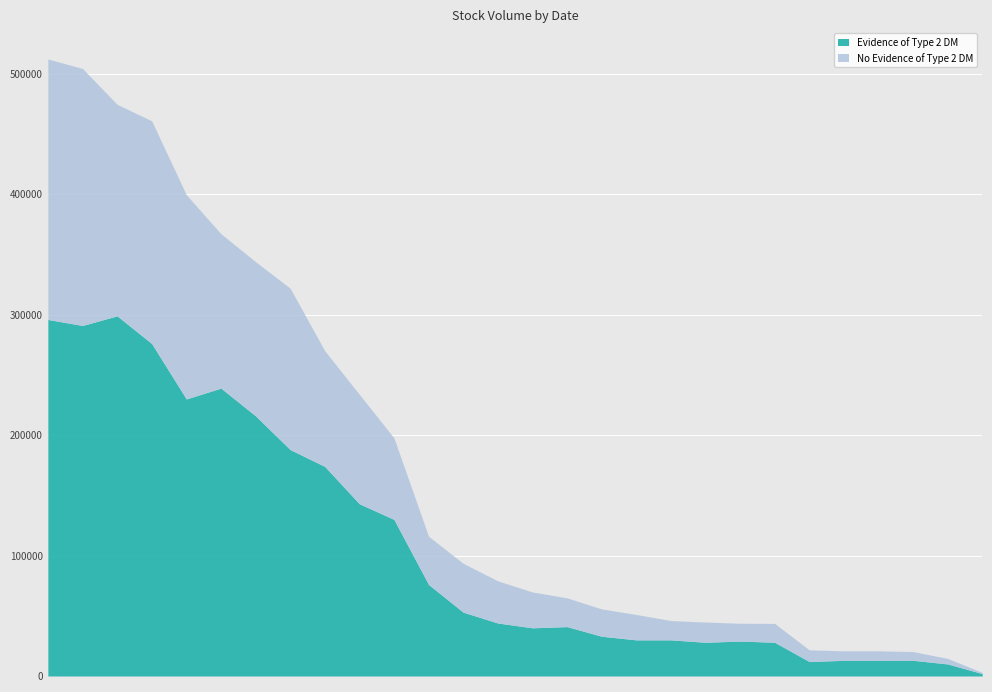

Between 109/11/13 and 109/10/30, which is larger?

109/10/30